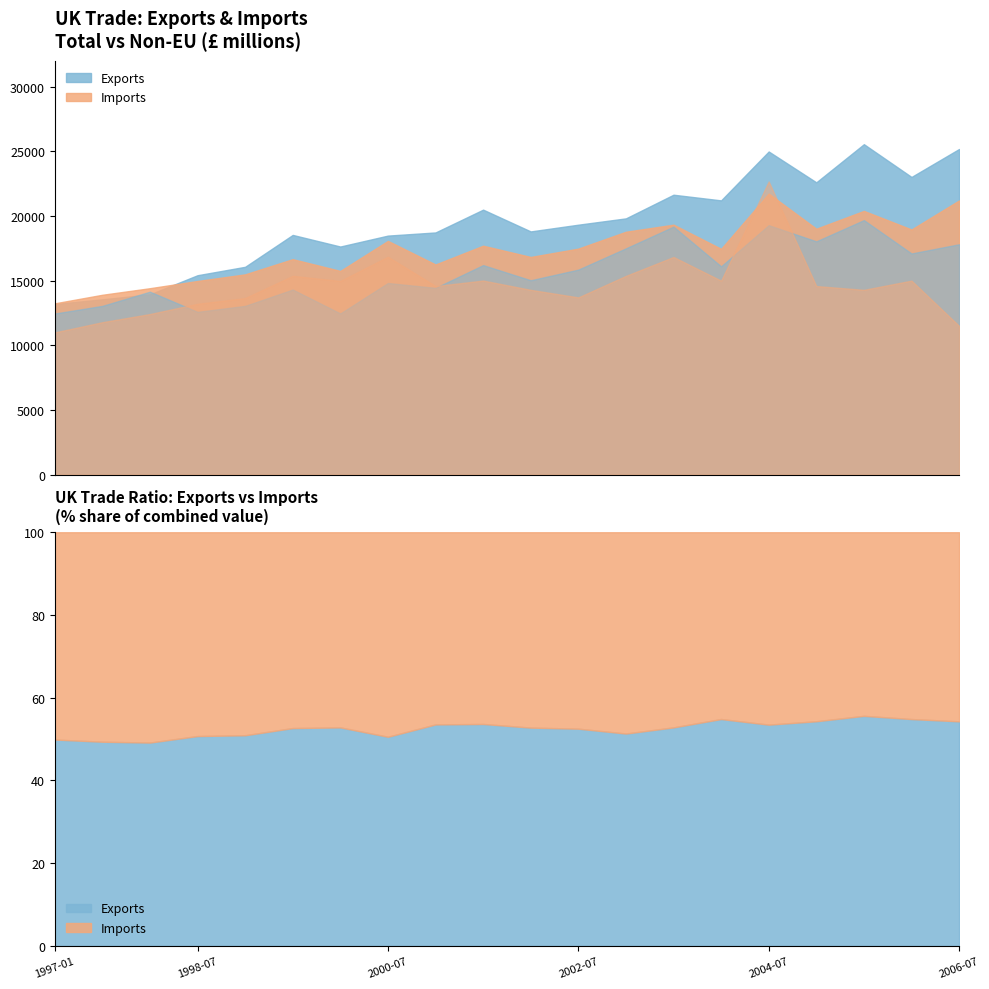

What is the average value of the Total Exports series?

19409.8